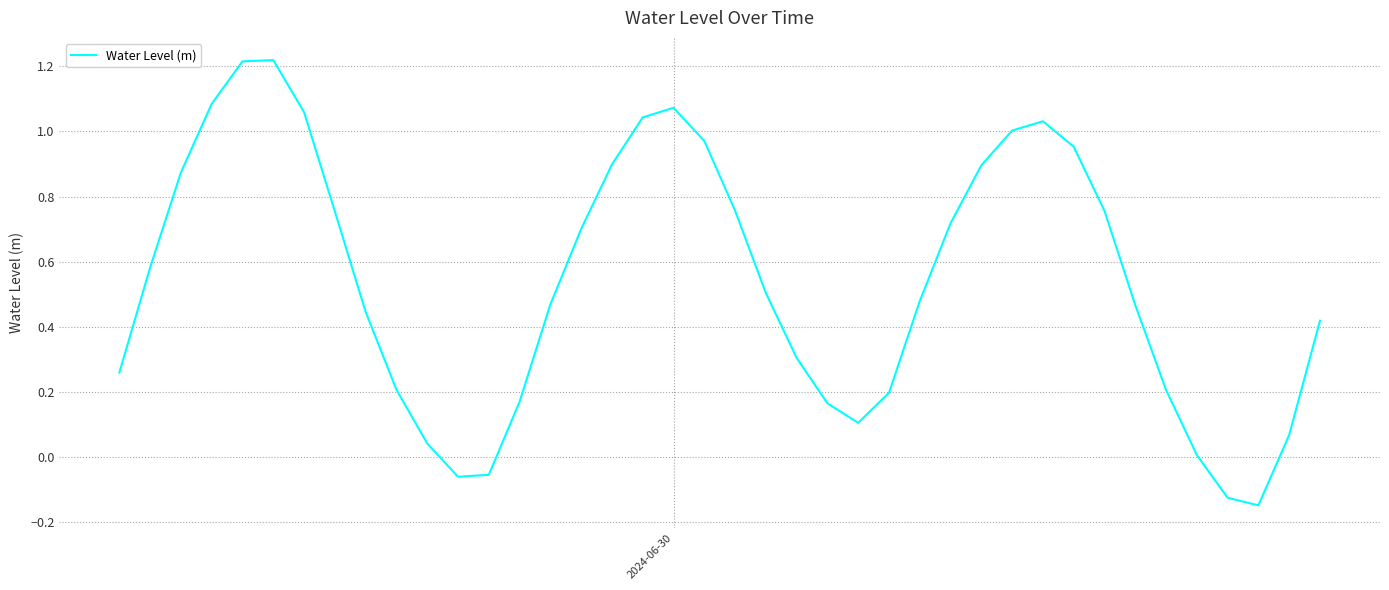

Is this an area chart (filled region under the line)?

No